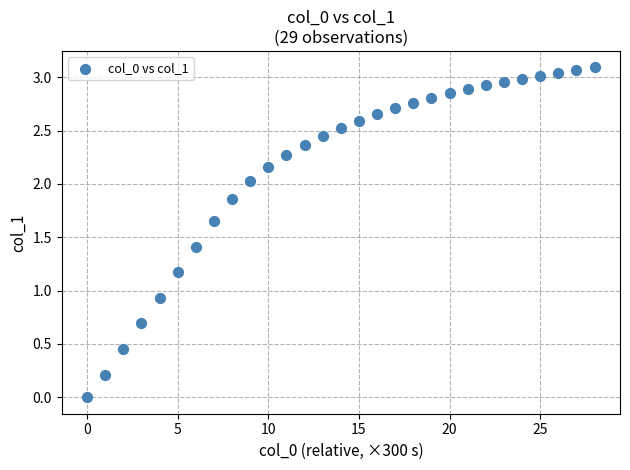

What is the range of Y values (max minus min)?

3.1